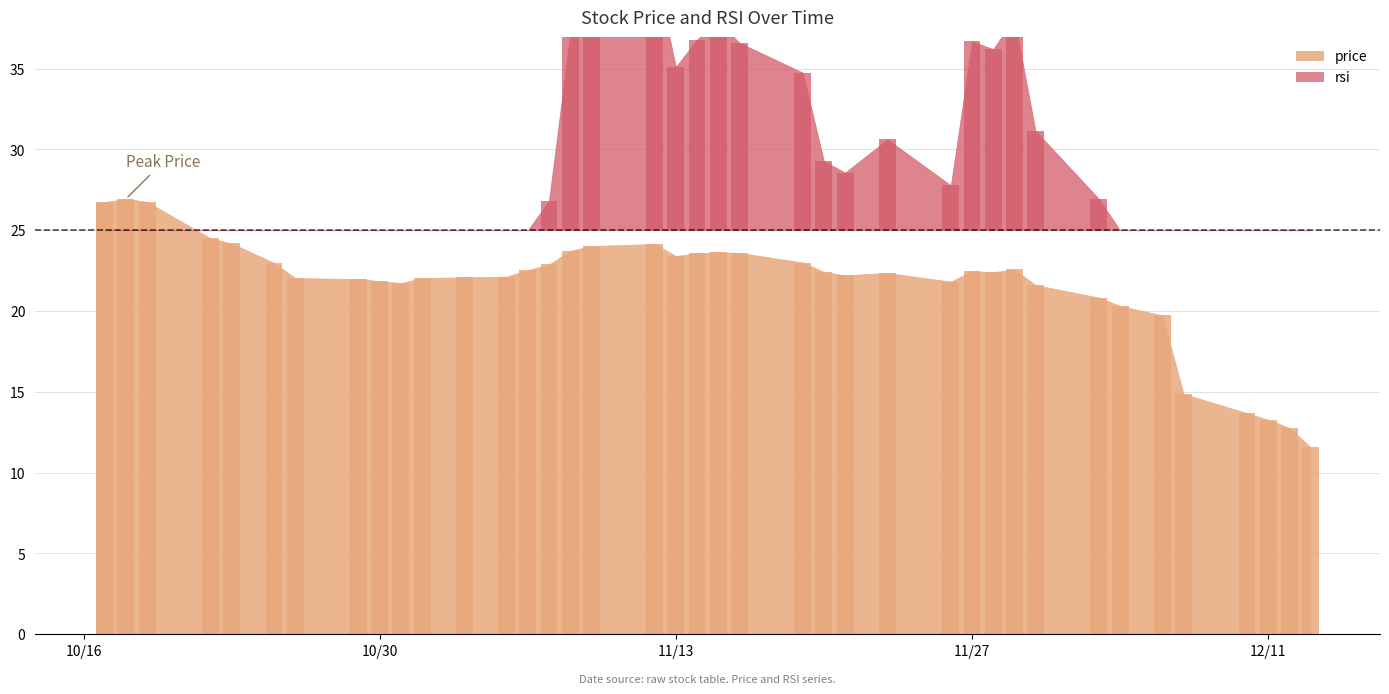

Does the chart contain stacked bars?

No